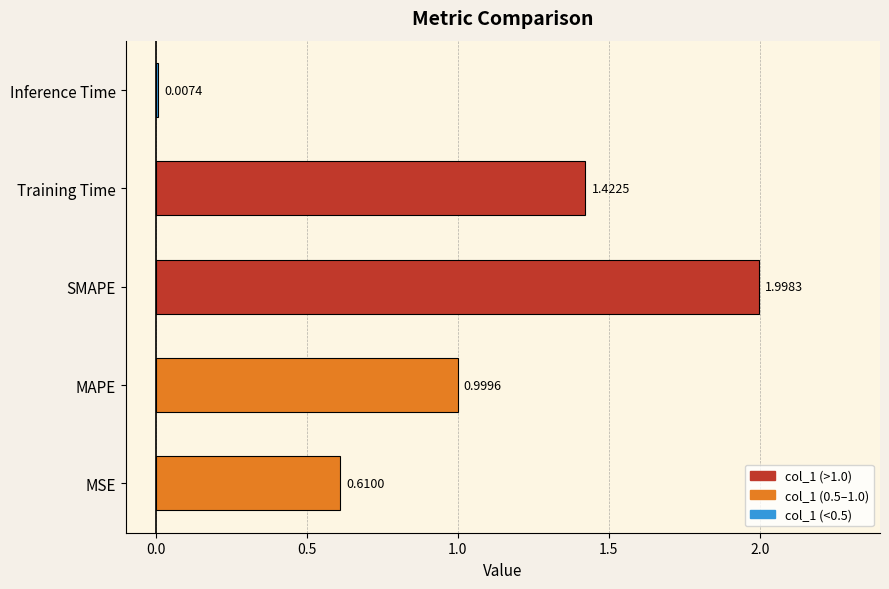

What is the average value?

1.0